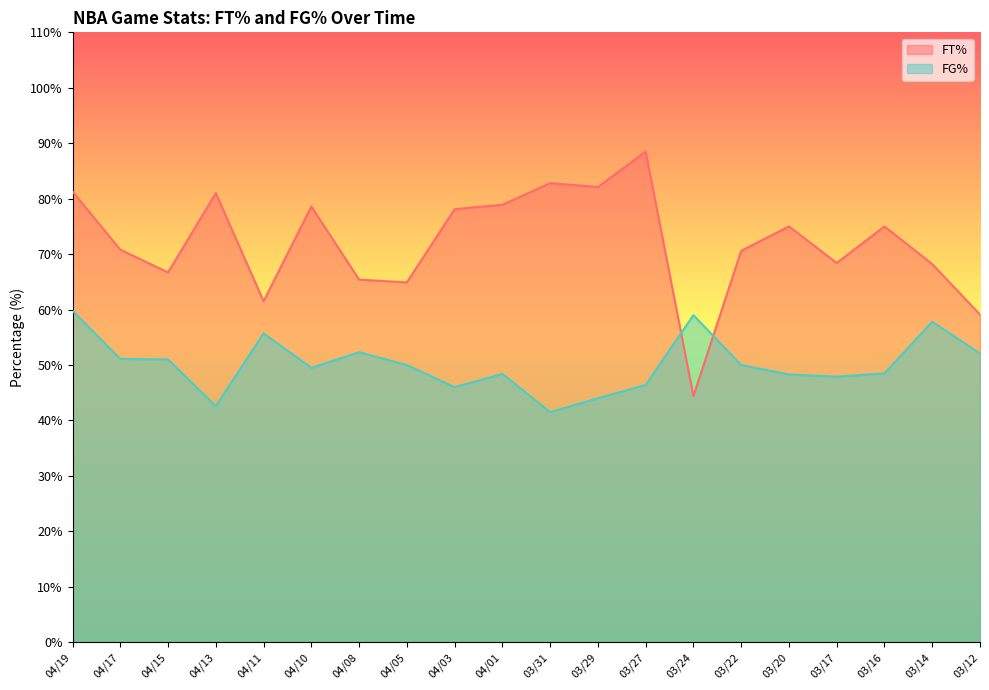

Is the value of FT% at 03/22 greater than the value of FG% at 03/14?

Yes